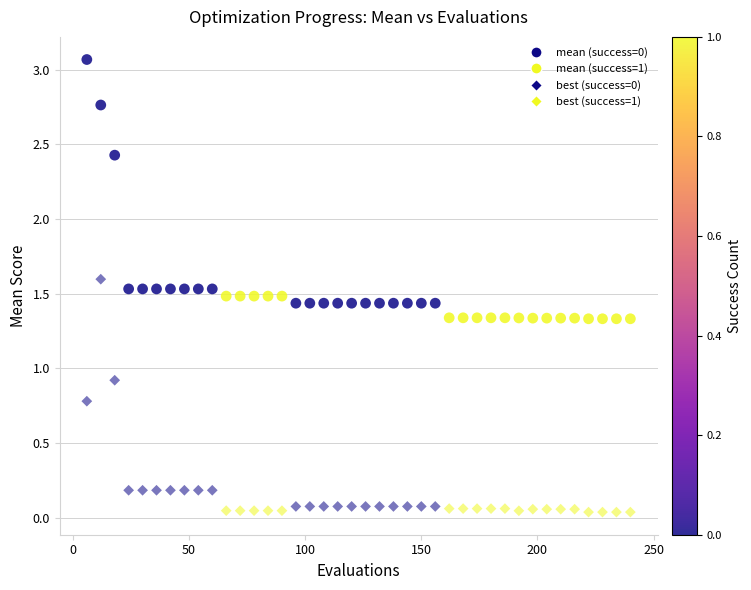

Count the number of points in this scatter plot.

80